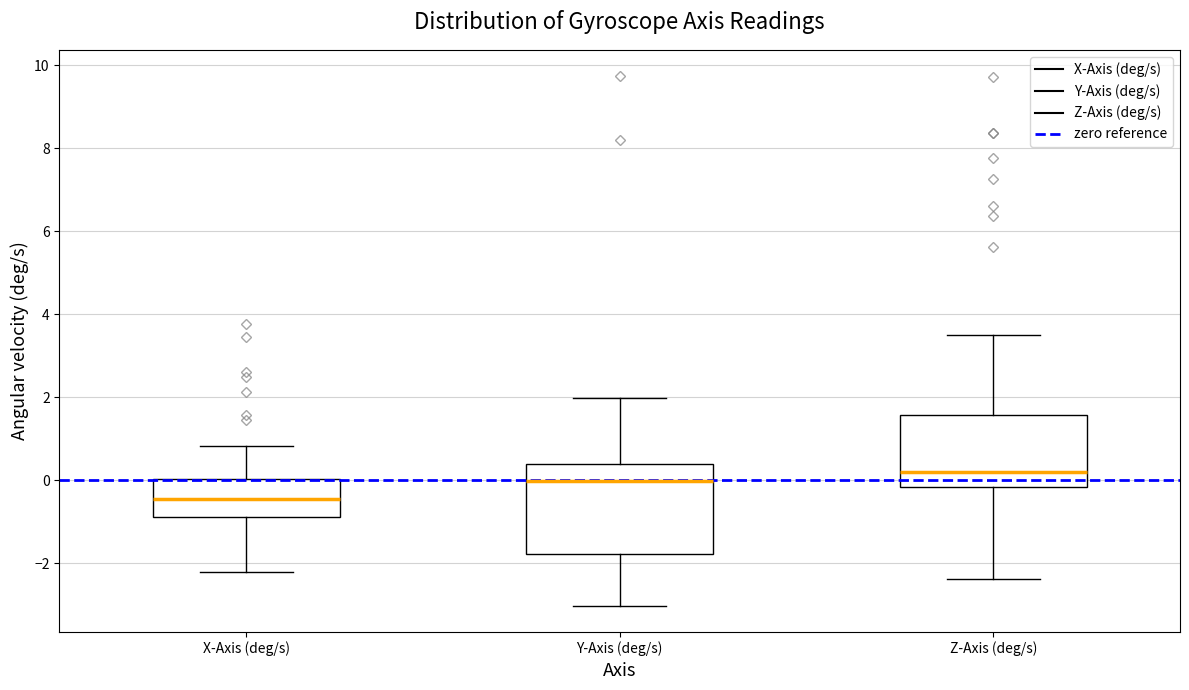

Which box is the tallest, from its lower edge to its upper edge?

Y-Axis (deg/s)